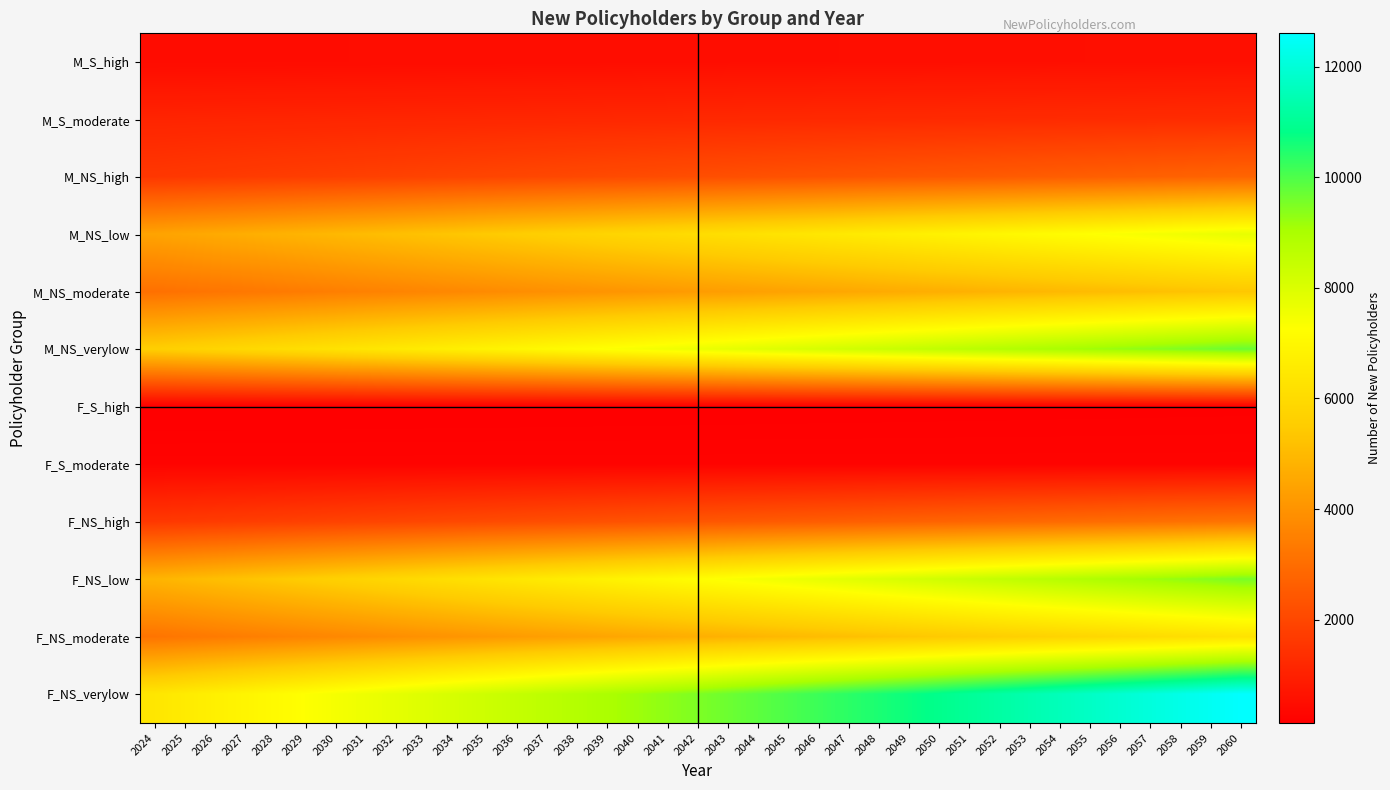

Which series has the largest range (max minus min)?

F_NS_verylow